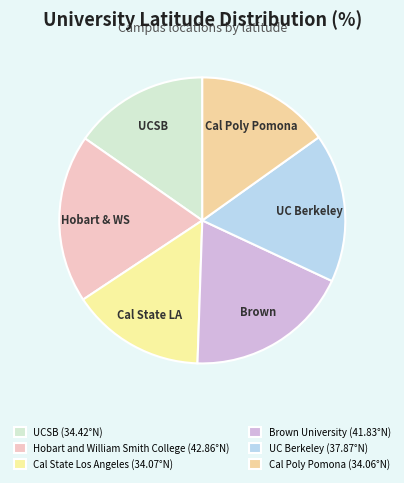

To the nearest percent, what portion does Brown University represent?

19%